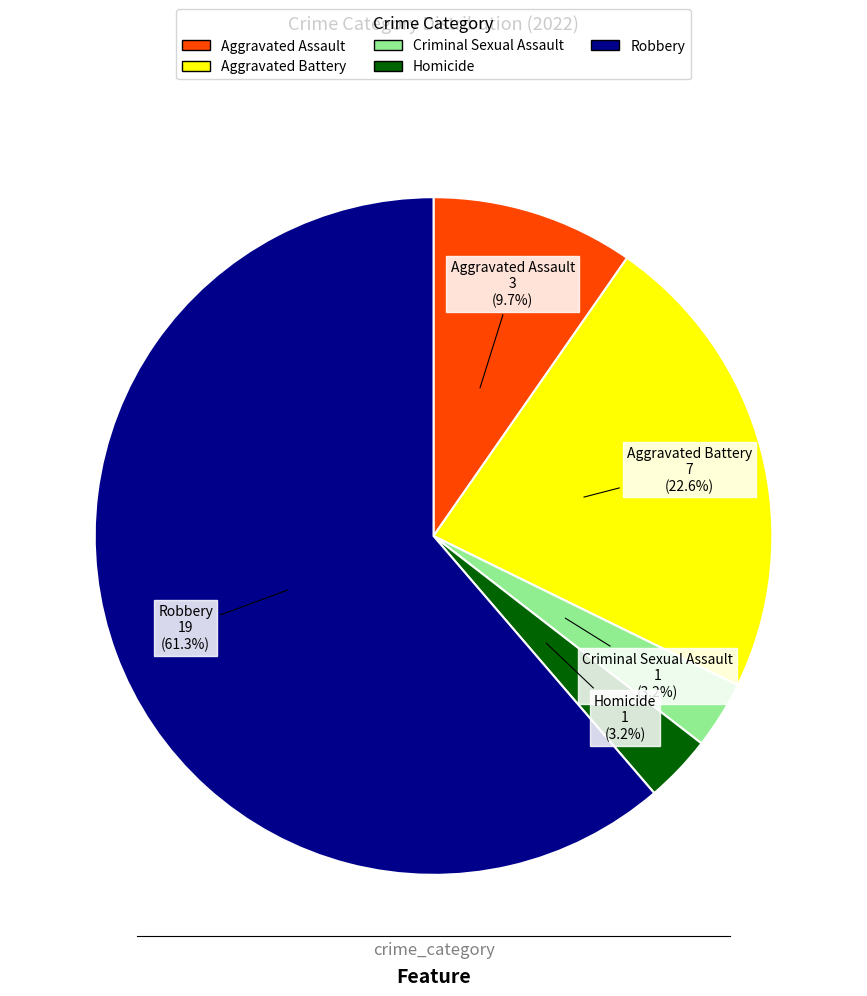

Count the number of slices in the pie.

5